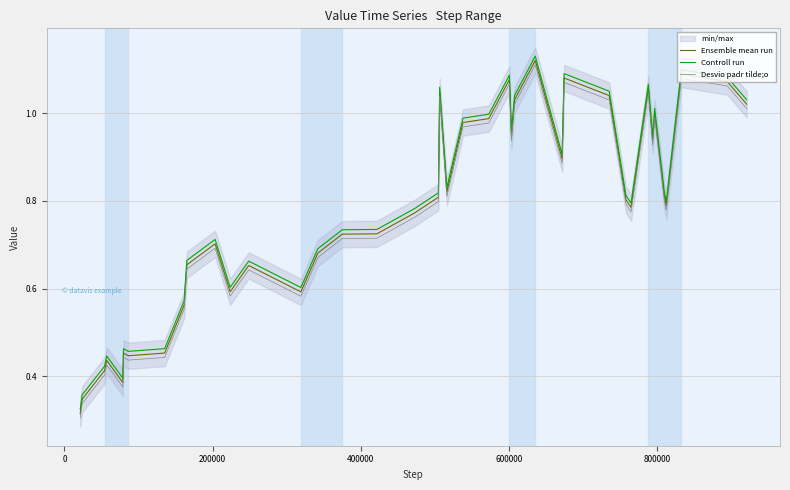

True or false: Desvio padr tilde;o and Ensemble mean run intersect in this chart.

False